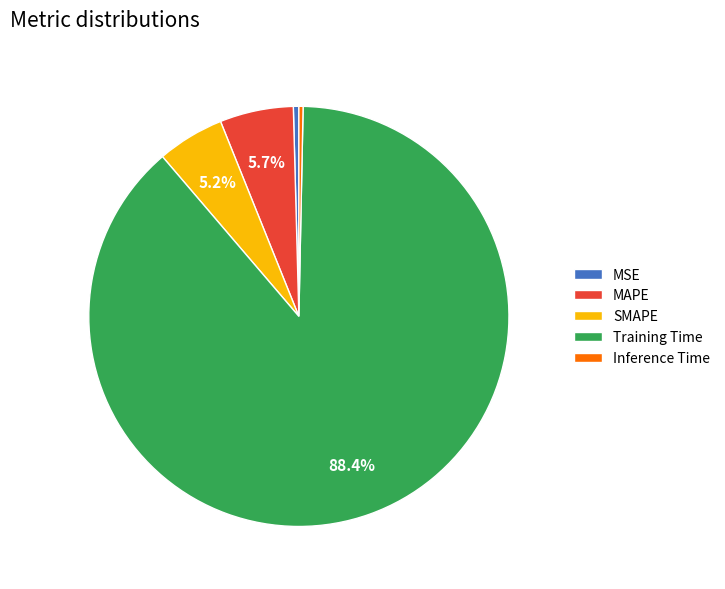

How many slices are in this pie chart?

5